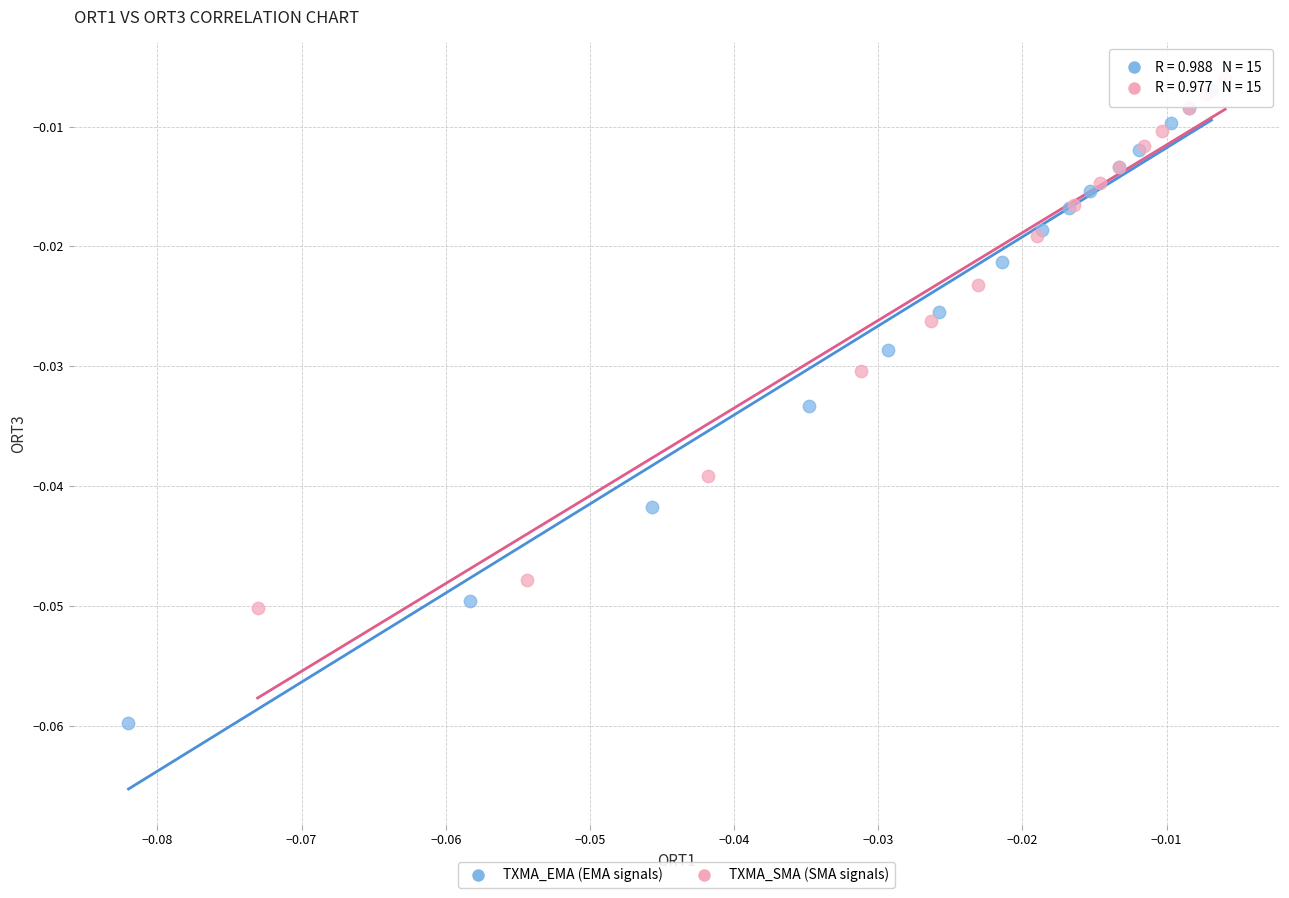

Which series has the largest Y range (max minus min)?

TXMA_EMA (EMA signals)